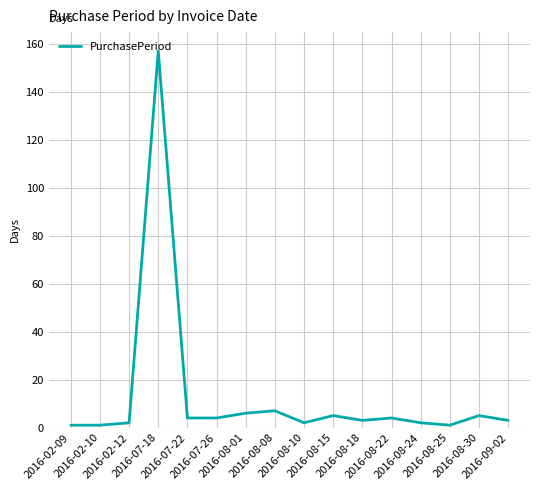

What is the greatest value displayed?

157